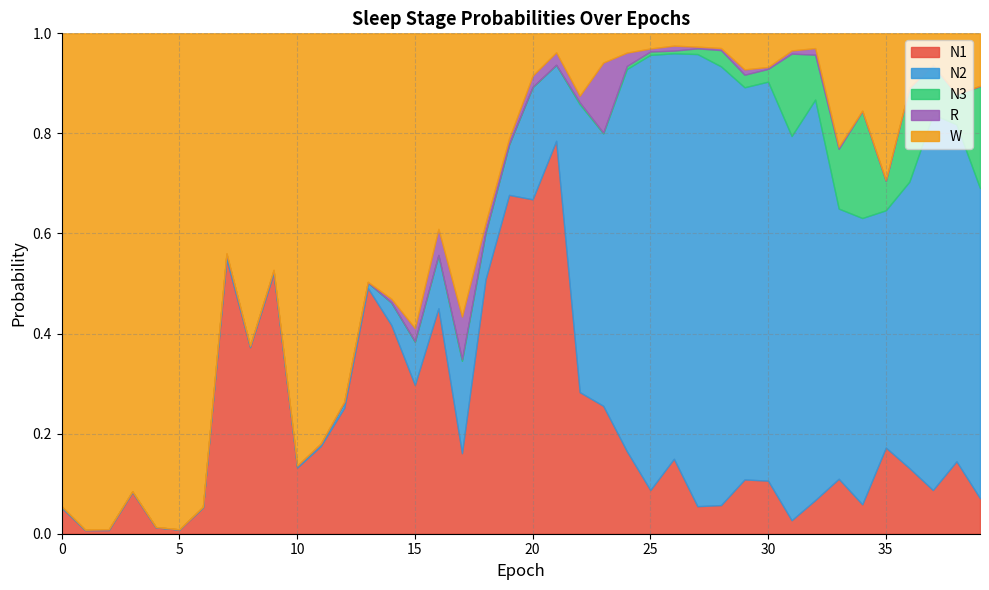

What is the difference between the highest and lowest values at 26?

0.8